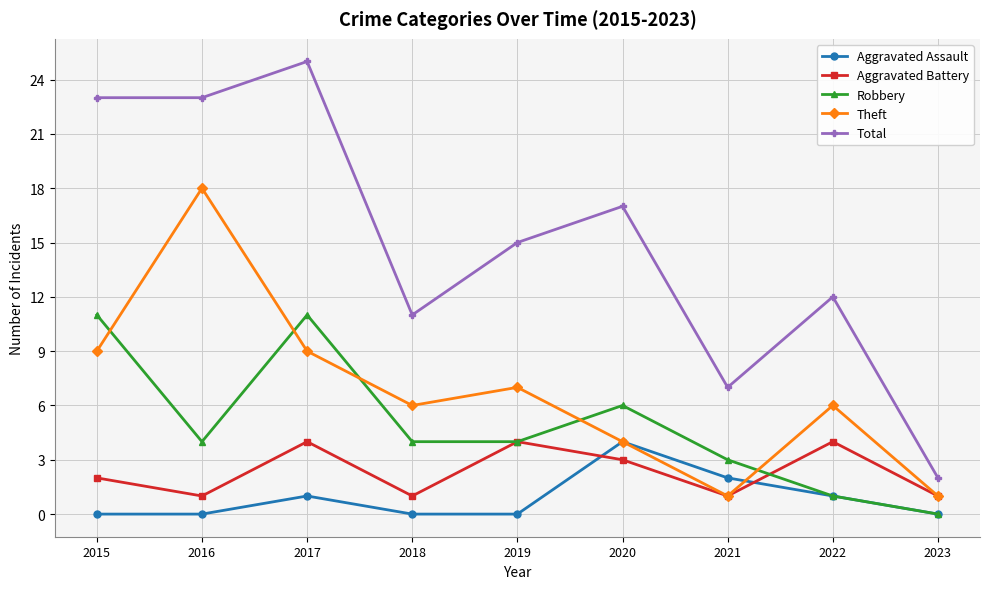

What is the difference between the maximum and minimum values in the Total series?

23